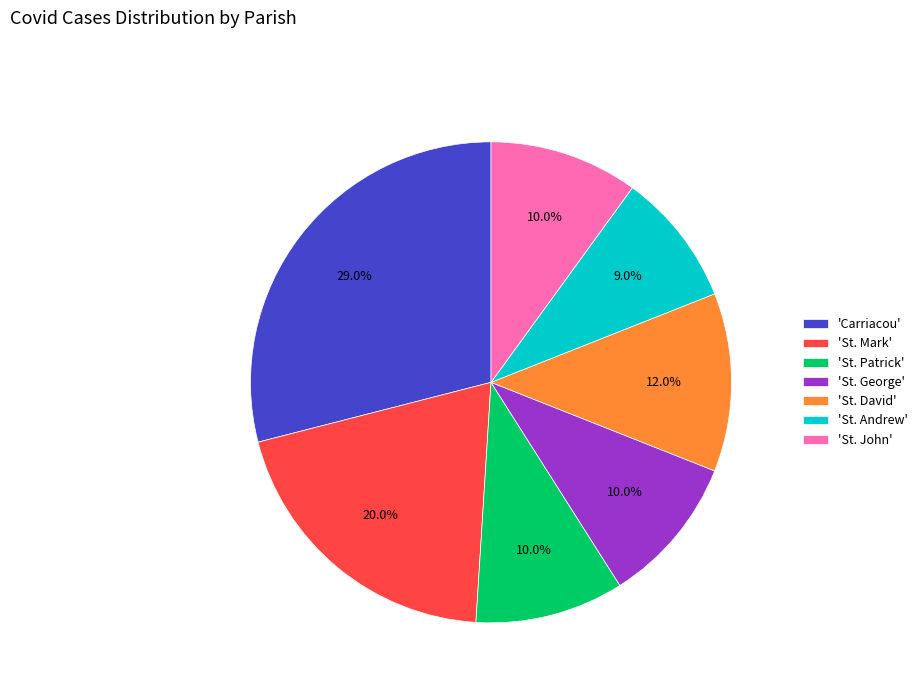

To the nearest percent, what is the average slice percentage?

14%